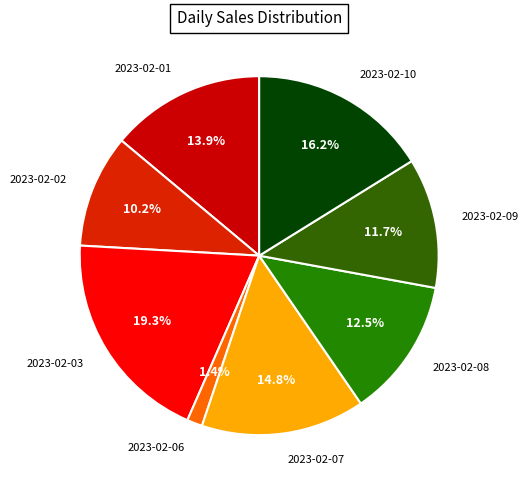

Is there a majority slice in this chart?

No